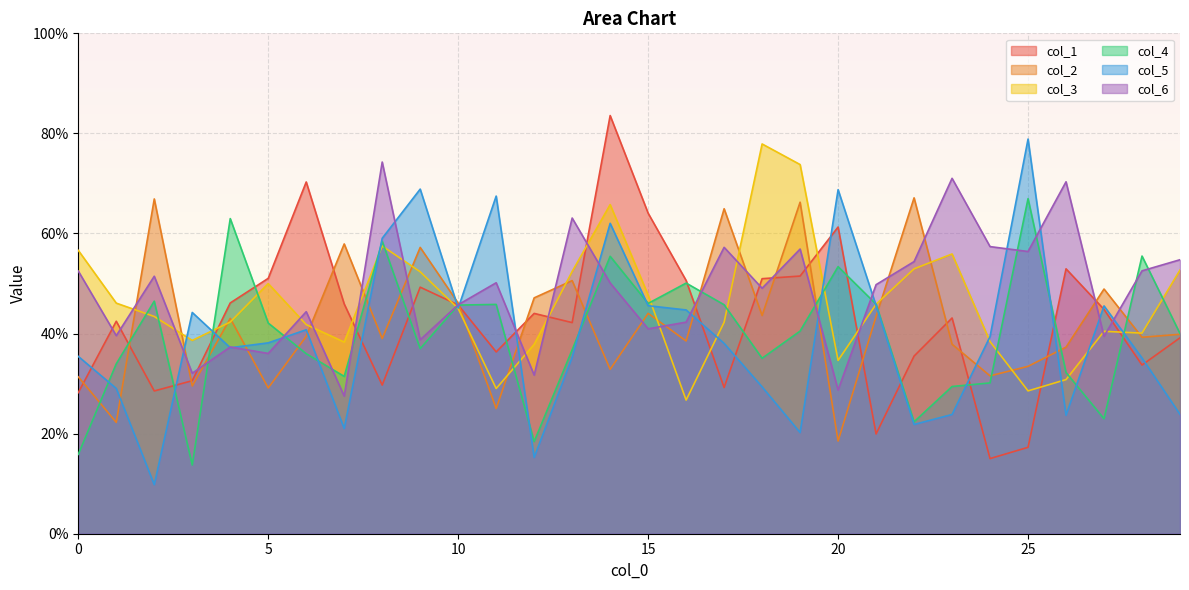

What is the difference between the maximum and minimum values in the col_5 series?

69.1